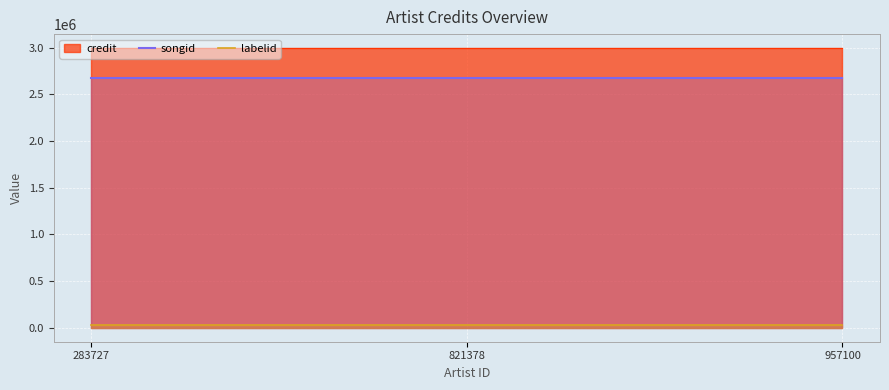

What is the minimum value for songid?

2676364